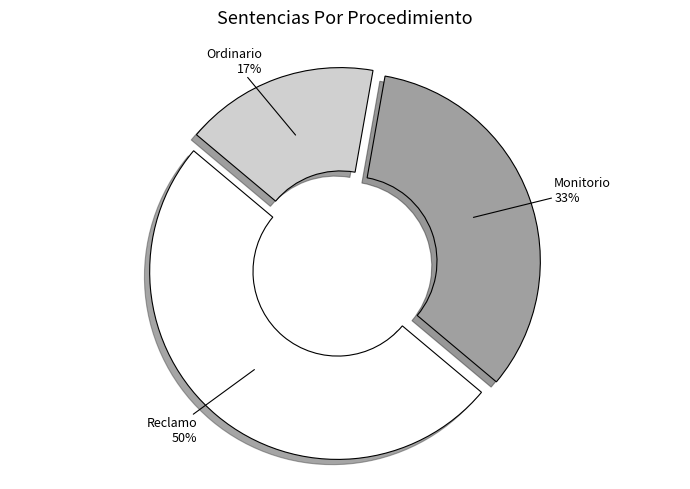

To the nearest percent, what is the combined percentage of Ordinario and Reclamo?

67%